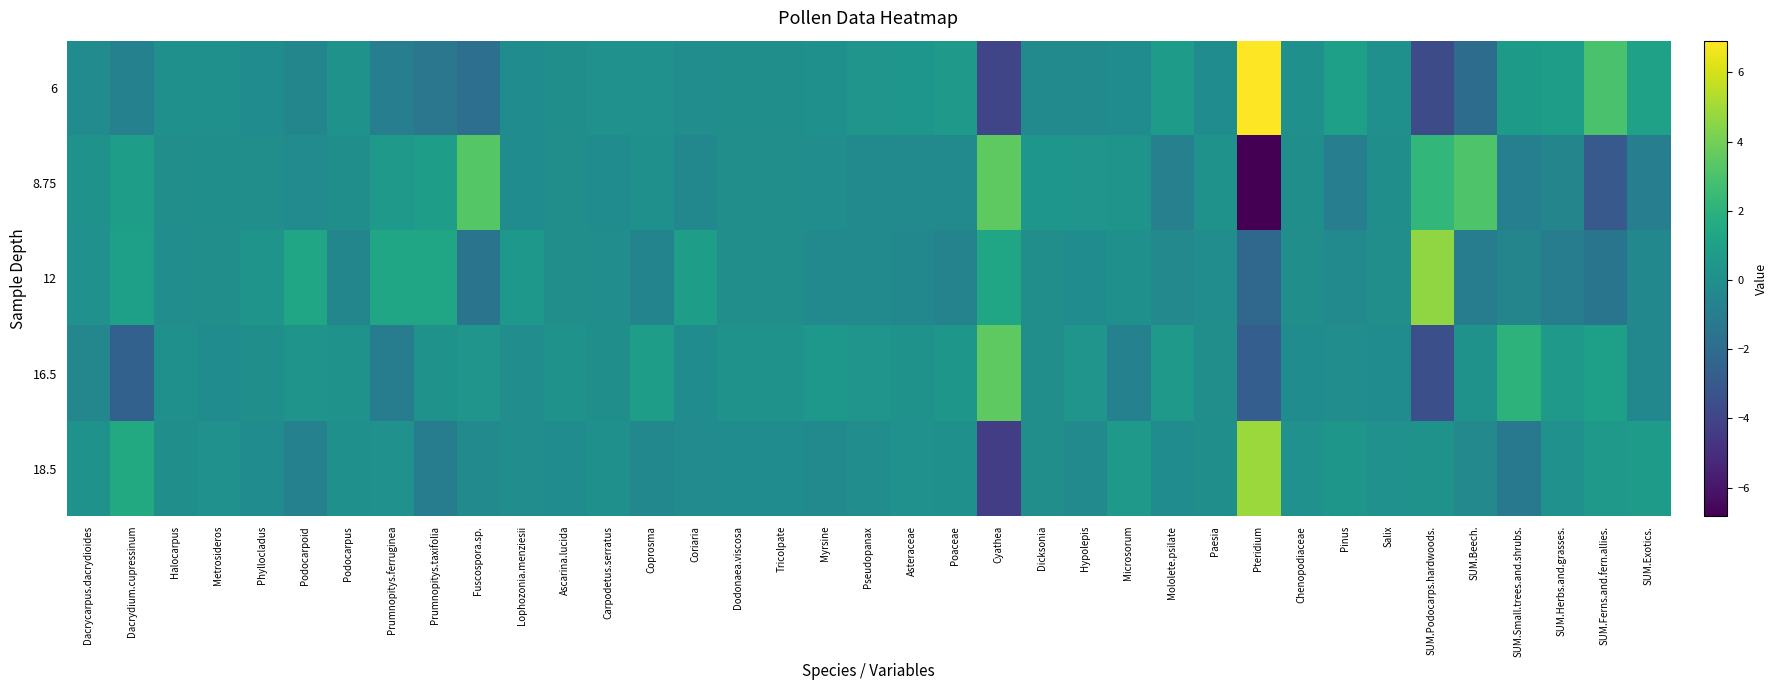

Reading right to left, extract all data points from this chart.

6: SUM.Exotics.=1.0	SUM.Ferns.and.fern.allies.=3.0	SUM.Herbs.and.grasses.=0.9	SUM.Small.trees.and.shrubs.=0.7	SUM.Beech.=-1.9	SUM.Podocarps.hardwoods.=-3.6	Salix=0.0	Pinus=0.9	Chenopodiaceae=0.0	Pteridium=6.9	Paesia=-0.1	Mololete.psilate=0.8	Microsorum=-0.1	Hypolepis=-0.2	Dicksonia=-0.3	Cyathea=-4.0	Poaceae=0.6	Asteraceae=0.4	Pseudopanax=0.3	Myrsine=0.1	Tricolpate=0.0	Dodonaea.viscosa=0.0	Coriaria=-0.1	Coprosma=0.1	Carpodetus.serratus=0.1	Ascarina.lucida=0.0	Lophozonia.menziesii=-0.1	Fuscospora.sp.=-1.8	Prumnopitys.taxifolia=-1.4	Prumnopitys.ferruginea=-1.0	Podocarpus=0.2	Podocarpoid=-0.5	Phyllocladus=-0.1	Metrosideros=0.0	Halocarpus=0.1	Dacrydium.cupressinum=-0.8	Dacrycarpus.dacrydioides=-0.2
8.75: SUM.Exotics.=-1.0	SUM.Ferns.and.fern.allies.=-3.0	SUM.Herbs.and.grasses.=-0.6	SUM.Small.trees.and.shrubs.=-0.9	SUM.Beech.=3.1	SUM.Podocarps.hardwoods.=2.3	Salix=0.0	Pinus=-1.0	Chenopodiaceae=0.0	Pteridium=-6.8	Paesia=0.2	Mololete.psilate=-0.9	Microsorum=0.3	Hypolepis=0.4	Dicksonia=0.4	Cyathea=3.5	Poaceae=-0.3	Asteraceae=-0.3	Pseudopanax=-0.3	Myrsine=-0.1	Tricolpate=-0.0	Dodonaea.viscosa=-0.0	Coriaria=-0.4	Coprosma=0.1	Carpodetus.serratus=-0.1	Ascarina.lucida=-0.0	Lophozonia.menziesii=-0.1	Fuscospora.sp.=3.3	Prumnopitys.taxifolia=0.9	Prumnopitys.ferruginea=0.6	Podocarpus=0.0	Podocarpoid=-0.2	Phyllocladus=-0.0	Metrosideros=0.0	Halocarpus=-0.0	Dacrydium.cupressinum=0.9	Dacrycarpus.dacrydioides=0.2
12: SUM.Exotics.=-0.4	SUM.Ferns.and.fern.allies.=-1.5	SUM.Herbs.and.grasses.=-1.0	SUM.Small.trees.and.shrubs.=-0.6	SUM.Beech.=-1.1	SUM.Podocarps.hardwoods.=4.6	Salix=-0.1	Pinus=-0.3	Chenopodiaceae=-0.1	Pteridium=-2.2	Paesia=-0.1	Mololete.psilate=-0.4	Microsorum=0.1	Hypolepis=-0.2	Dicksonia=-0.0	Cyathea=1.3	Poaceae=-0.7	Asteraceae=-0.4	Pseudopanax=-0.3	Myrsine=-0.2	Tricolpate=-0.1	Dodonaea.viscosa=-0.1	Coriaria=0.9	Coprosma=-0.6	Carpodetus.serratus=-0.1	Ascarina.lucida=-0.1	Lophozonia.menziesii=0.5	Fuscospora.sp.=-1.5	Prumnopitys.taxifolia=1.3	Prumnopitys.ferruginea=1.3	Podocarpus=-0.5	Podocarpoid=1.2	Phyllocladus=0.3	Metrosideros=-0.1	Halocarpus=-0.1	Dacrydium.cupressinum=1.0	Dacrycarpus.dacrydioides=0.1
16.5: SUM.Exotics.=-0.4	SUM.Ferns.and.fern.allies.=0.9	SUM.Herbs.and.grasses.=0.6	SUM.Small.trees.and.shrubs.=2.1	SUM.Beech.=0.2	SUM.Podocarps.hardwoods.=-3.4	Salix=-0.1	Pinus=-0.1	Chenopodiaceae=-0.1	Pteridium=-2.7	Paesia=-0.0	Mololete.psilate=0.6	Microsorum=-0.8	Hypolepis=0.4	Dicksonia=-0.0	Cyathea=3.5	Poaceae=0.4	Asteraceae=0.2	Pseudopanax=0.3	Myrsine=0.5	Tricolpate=0.2	Dodonaea.viscosa=0.2	Coriaria=-0.2	Coprosma=0.8	Carpodetus.serratus=0.0	Ascarina.lucida=0.2	Lophozonia.menziesii=-0.1	Fuscospora.sp.=0.3	Prumnopitys.taxifolia=0.2	Prumnopitys.ferruginea=-1.0	Podocarpus=0.2	Podocarpoid=0.3	Phyllocladus=0.0	Metrosideros=-0.1	Halocarpus=0.1	Dacrydium.cupressinum=-2.6	Dacrycarpus.dacrydioides=-0.4
18.5: SUM.Exotics.=0.7	SUM.Ferns.and.fern.allies.=0.6	SUM.Herbs.and.grasses.=0.1	SUM.Small.trees.and.shrubs.=-1.3	SUM.Beech.=-0.4	SUM.Podocarps.hardwoods.=0.2	Salix=0.1	Pinus=0.4	Chenopodiaceae=0.1	Pteridium=4.8	Paesia=0.0	Mololete.psilate=-0.1	Microsorum=0.6	Hypolepis=-0.3	Dicksonia=-0.0	Cyathea=-4.3	Poaceae=0.0	Asteraceae=0.1	Pseudopanax=-0.1	Myrsine=-0.3	Tricolpate=-0.1	Dodonaea.viscosa=-0.1	Coriaria=-0.2	Coprosma=-0.4	Carpodetus.serratus=0.0	Ascarina.lucida=-0.1	Lophozonia.menziesii=-0.1	Fuscospora.sp.=-0.3	Prumnopitys.taxifolia=-1.0	Prumnopitys.ferruginea=0.1	Podocarpus=0.1	Podocarpoid=-0.8	Phyllocladus=-0.1	Metrosideros=0.1	Halocarpus=0.0	Dacrydium.cupressinum=1.5	Dacrycarpus.dacrydioides=0.3